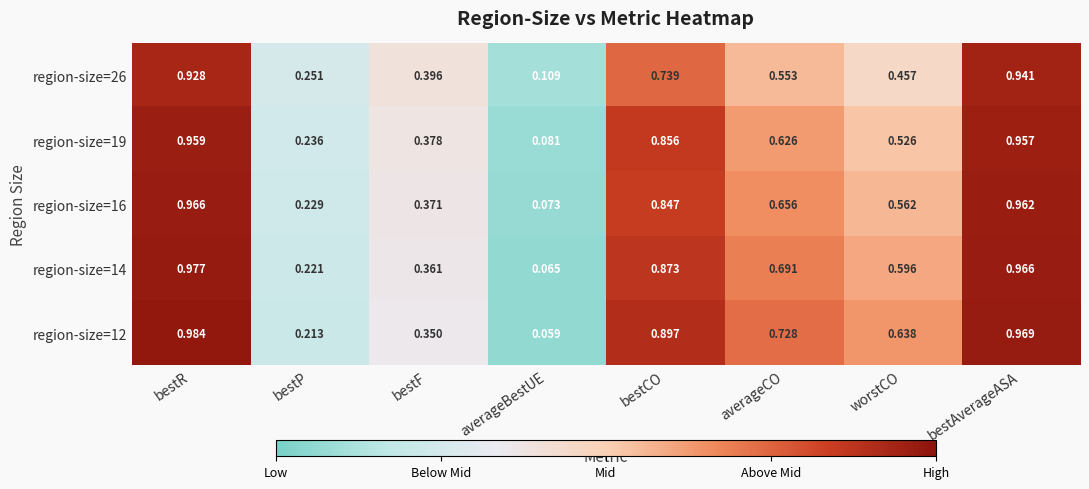

Count the number of data series in this chart.

5